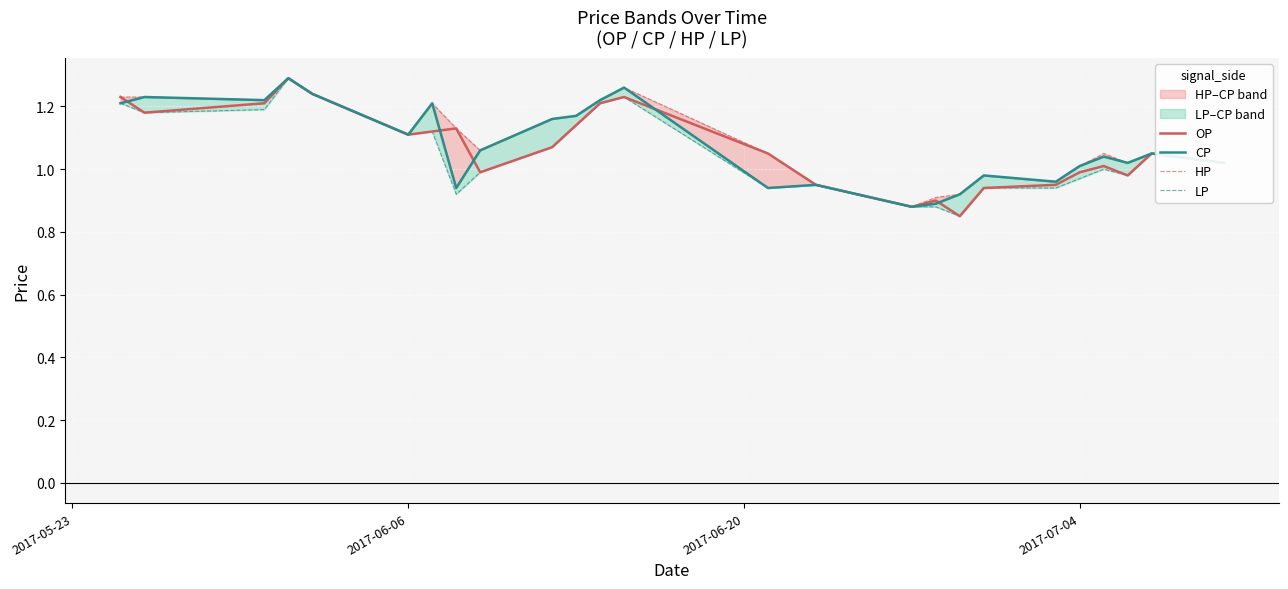

List the series in order of their overall mean, highest first.

HP, CP, OP, LP